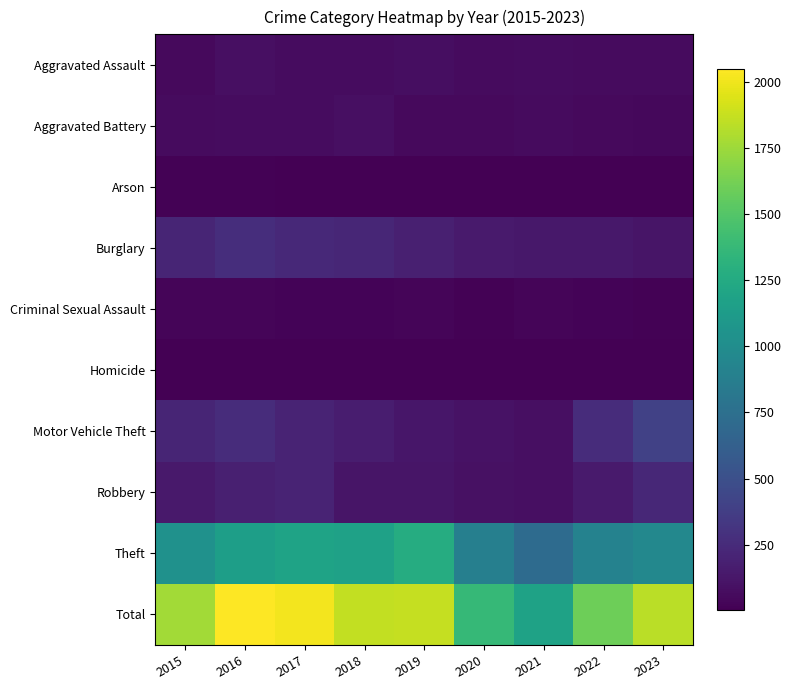

What is the difference between the highest and lowest values at 2018?

1861